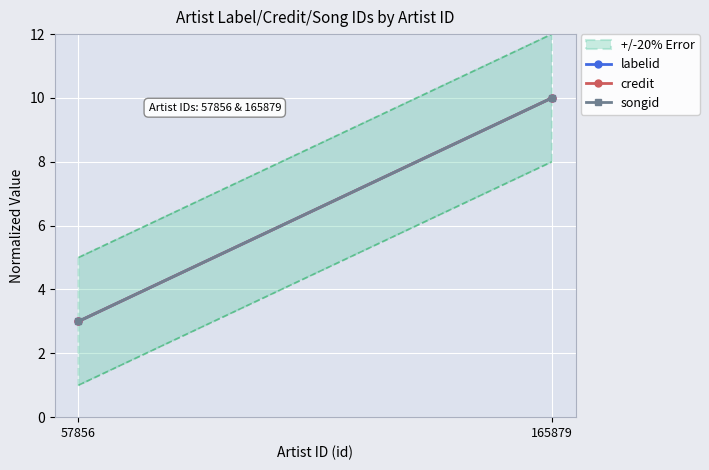

At which label does credit reach its peak?

165879